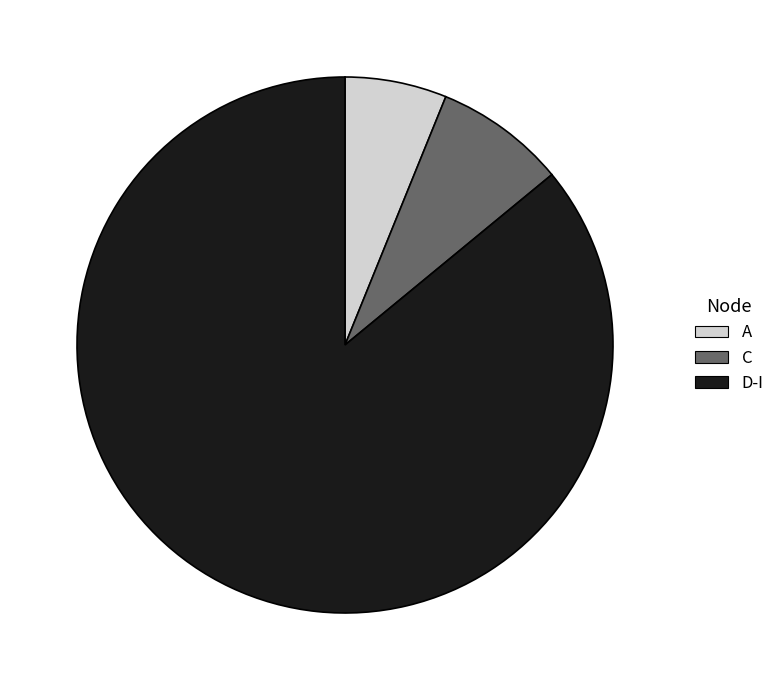

Approximately how many times larger is the value at C compared to A?

1.3